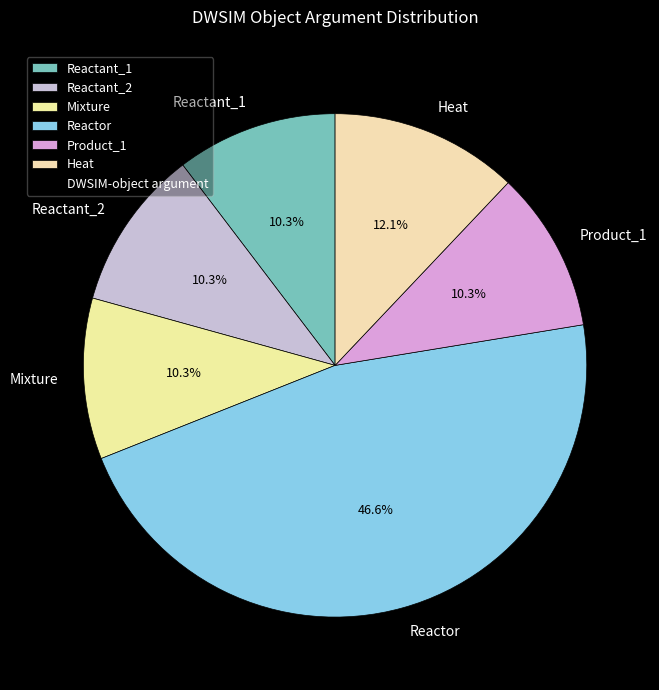

To the nearest percent, what is the difference between the largest and smallest slice percentages?

36%